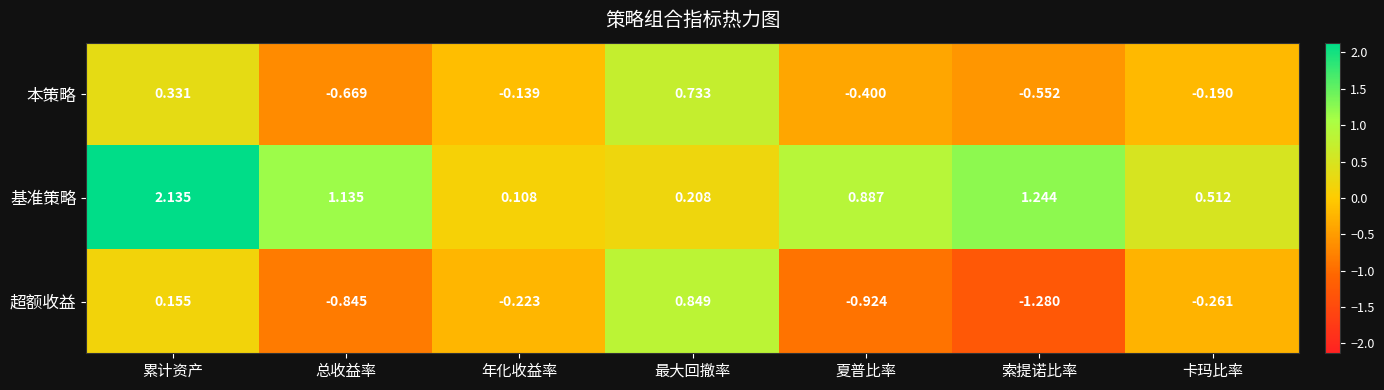

At 夏普比率, list the series in order from smallest to largest.

超额收益, 本策略, 基准策略